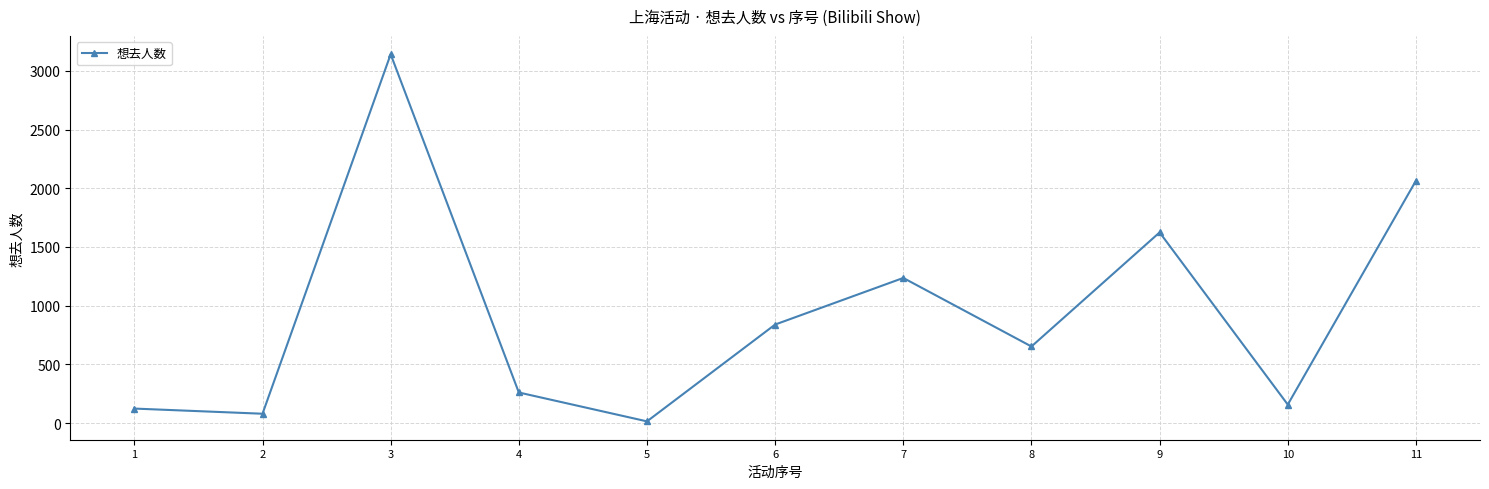

Where is the first local maximum?

3